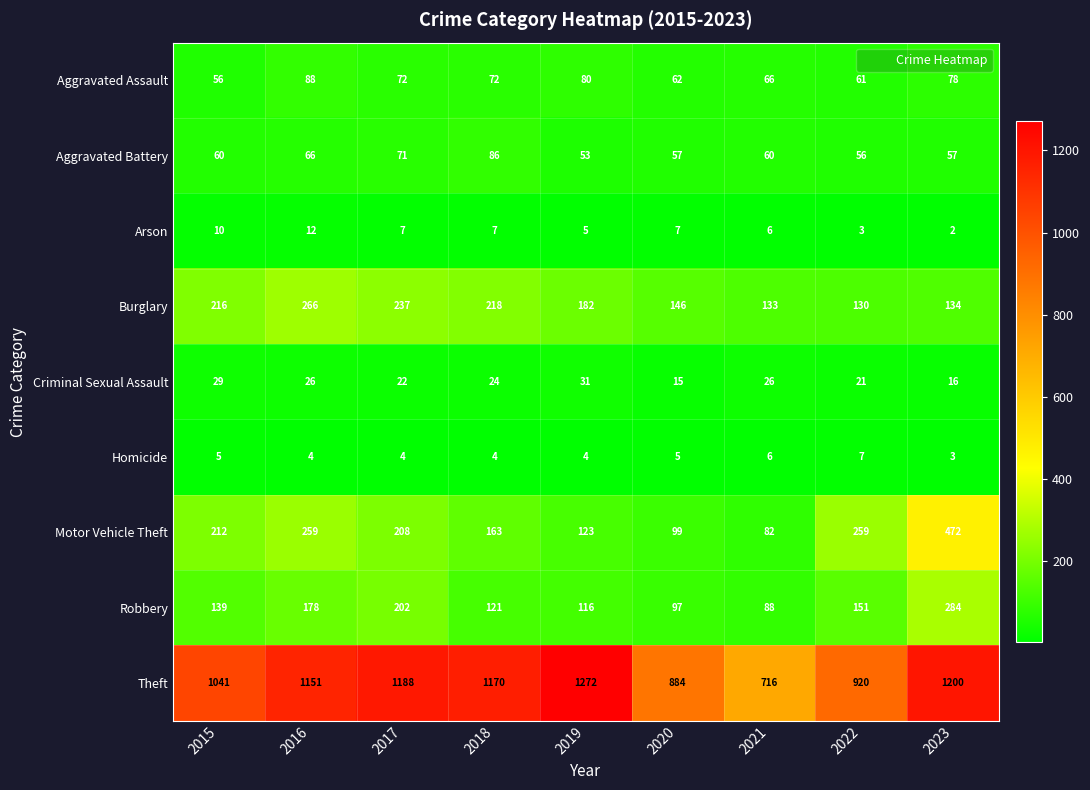

Which series has the largest total across all categories?

Theft